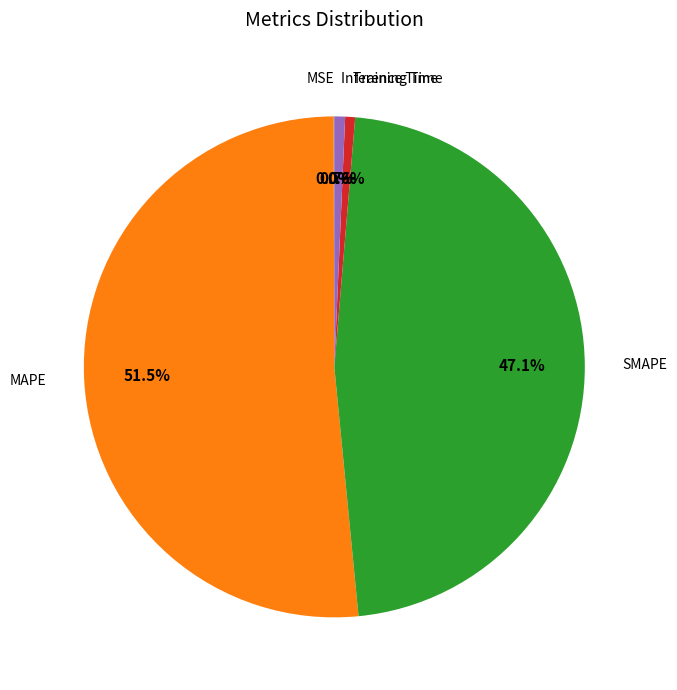

Does any single category account for the majority?

Yes